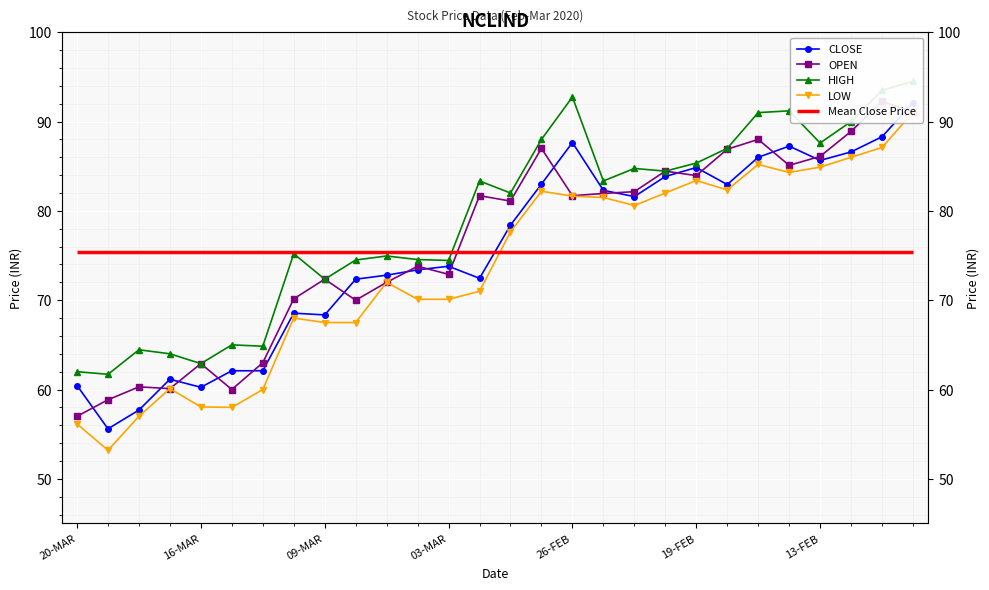

Rank the series by their maximum value, from lowest to highest.

LOW, CLOSE, OPEN, HIGH